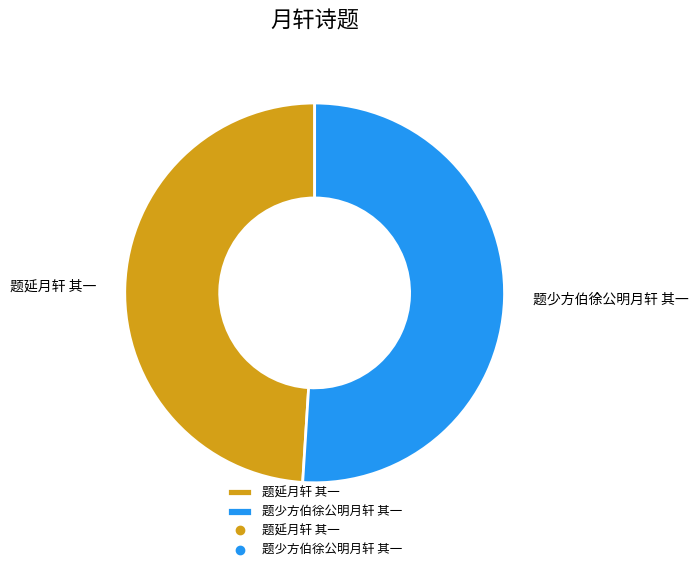

Is it true that 题少方伯徐公明月轩 其一 is 65% of the pie?

False